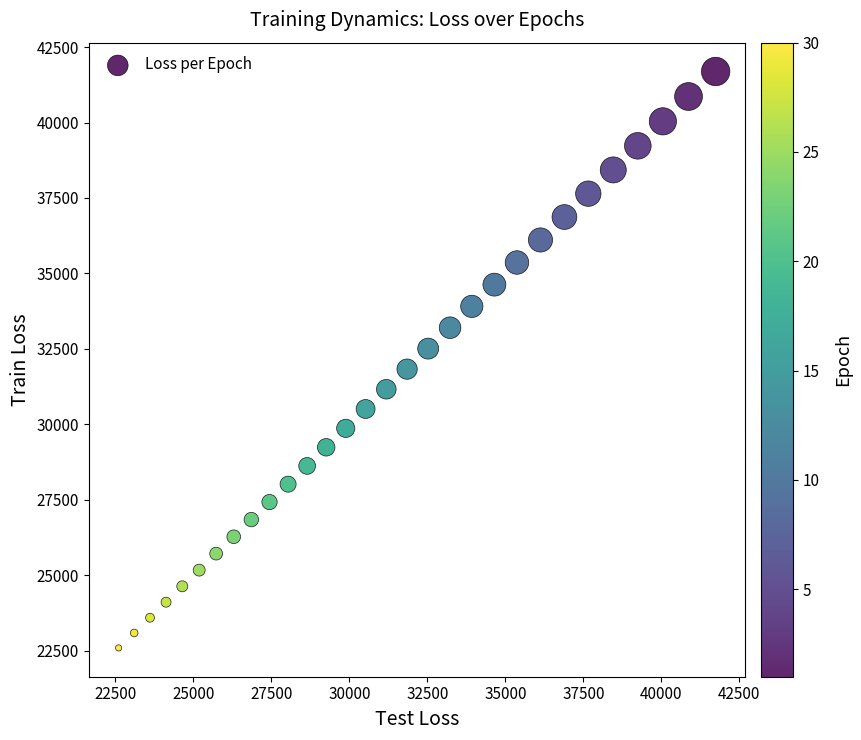

What is the range of Y values (max minus min)?

19102.9